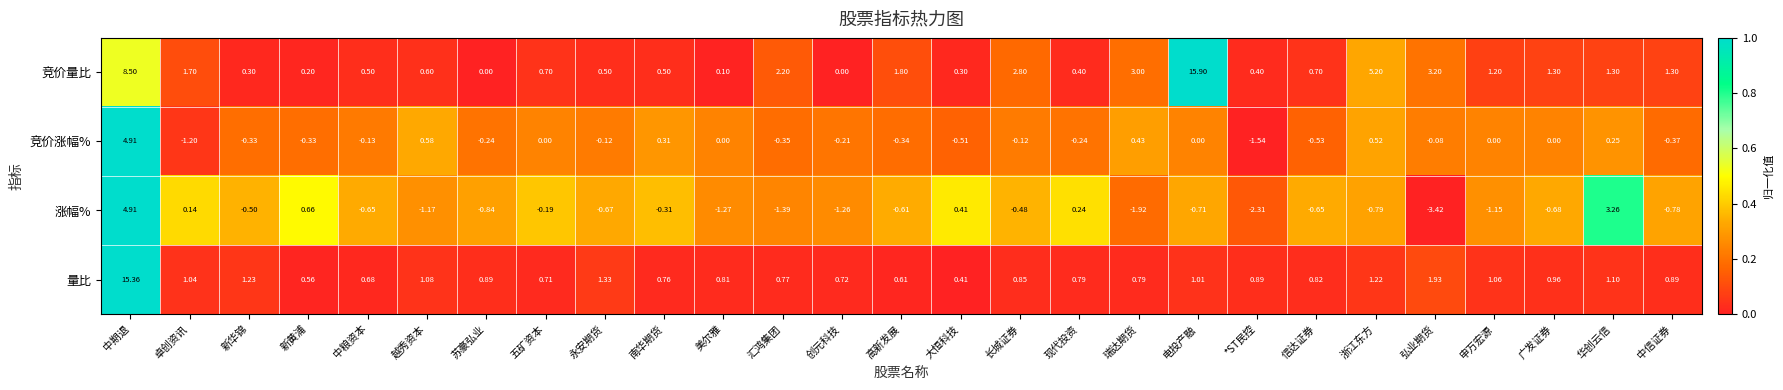

Is the value of 竞价涨幅% at 越秀资本 greater than the value of 涨幅% at 五矿资本?

Yes